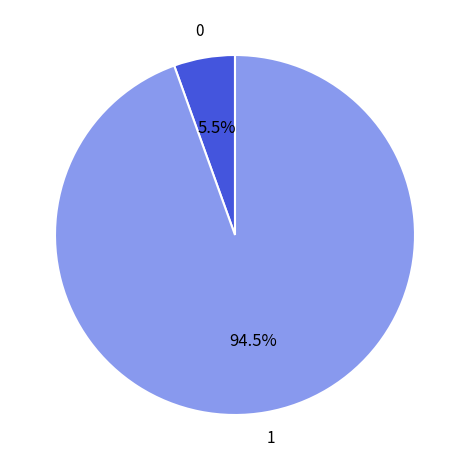

Combined, what portion of the pie is 0 and 1?

100.0%